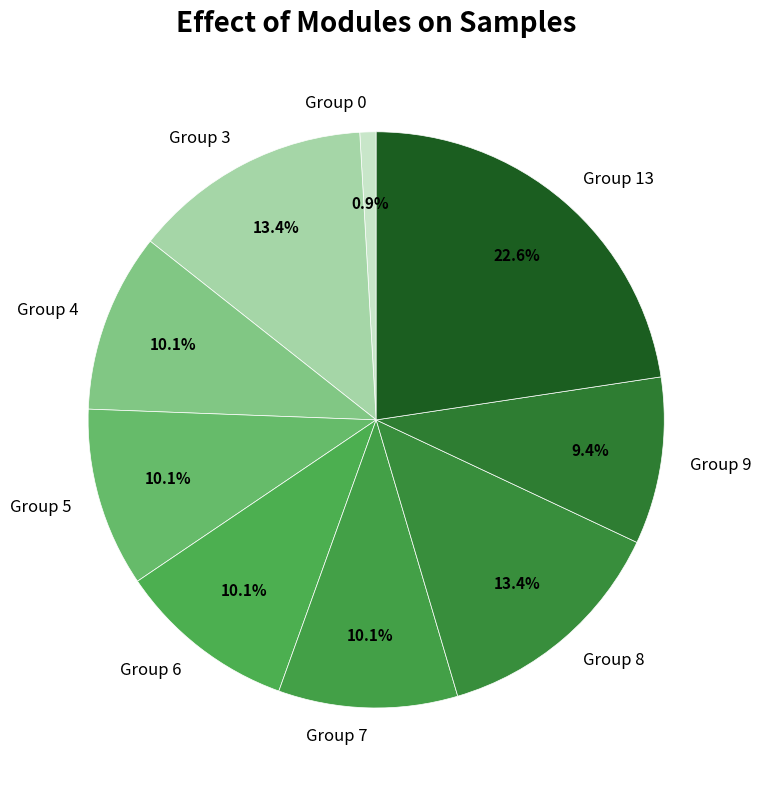

Which category has the smallest portion of the pie?

Group 0